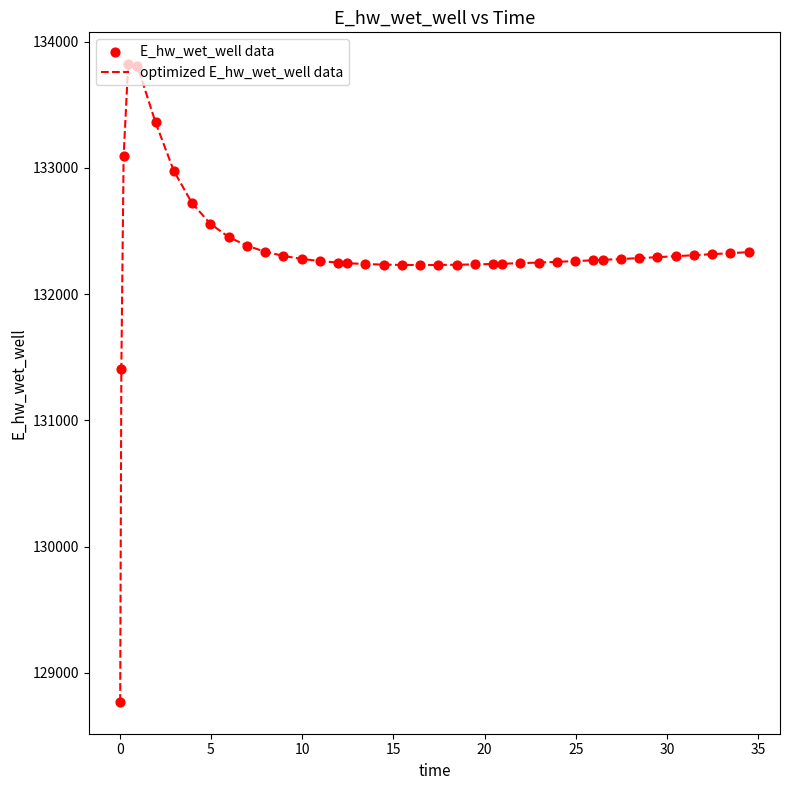

What is the maximum value shown in the chart?

133822.1